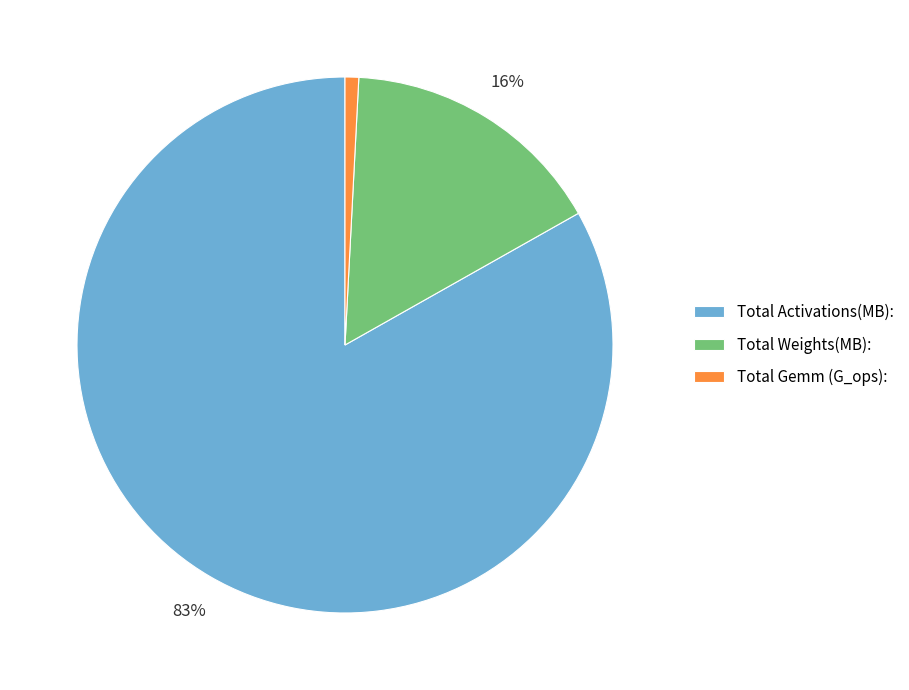

How many segments does this pie chart have?

3